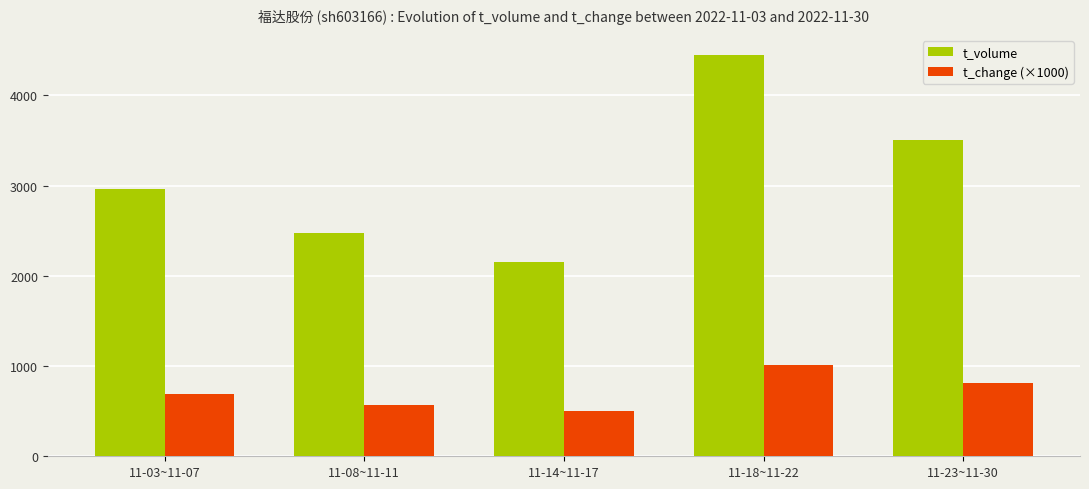

What are all the series names shown in the legend?

t_volume, t_change (×1000)